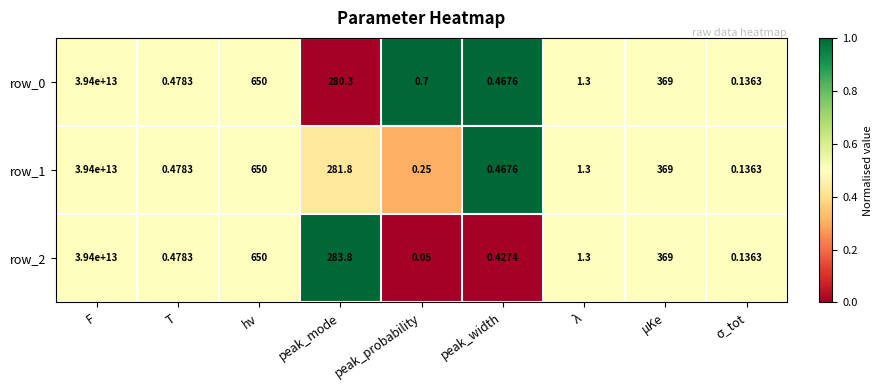

At which category is the sum across all series the highest?

F